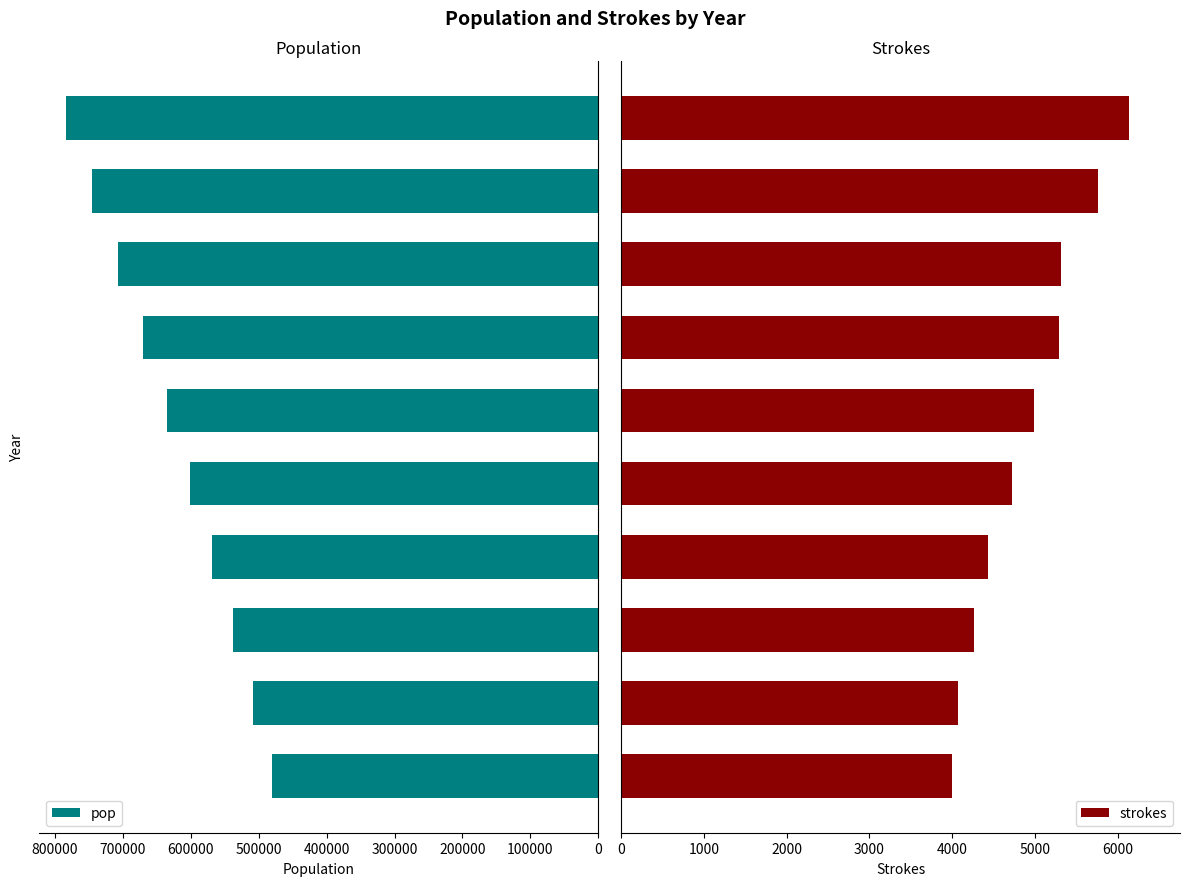

Reading left to right, what are all the values shown in this chart?

pop: 479838	508850	537845	568387	600522	635290	670206	707503	745619	783945
strokes: 3998	4068	4263	4429	4717	4982	5287	5316	5764	6137